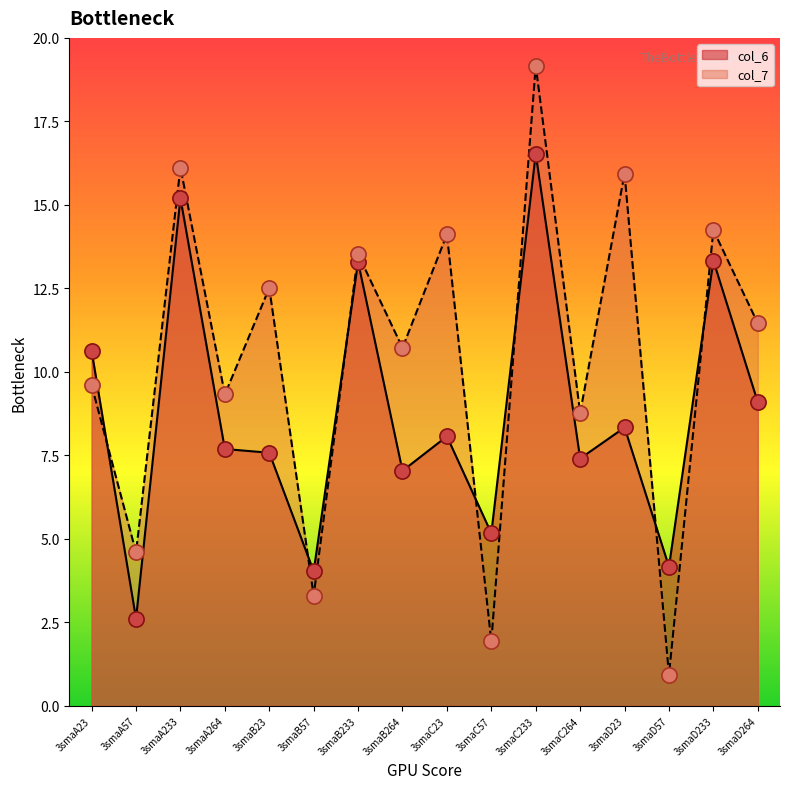

What are all the series names shown in the legend?

col_6, col_7